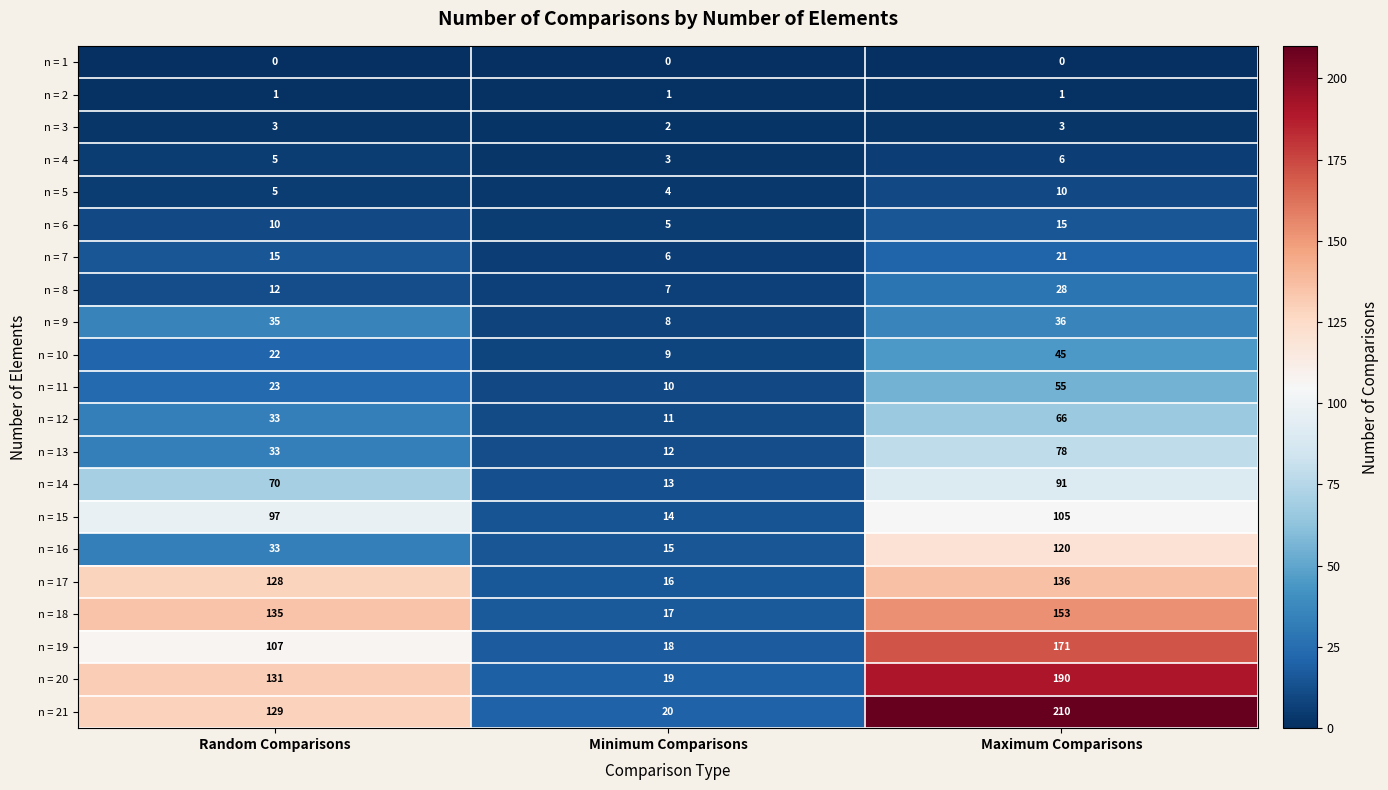

Where is n = 11 nearest to the value 32?

Random Comparisons